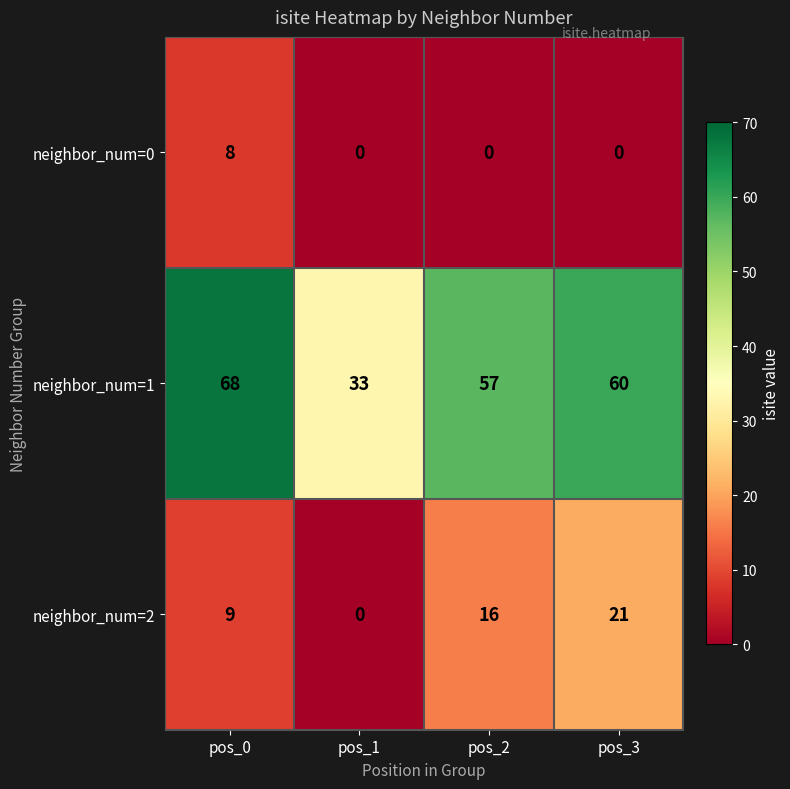

At how many categories does at least one series exceed 11?

4